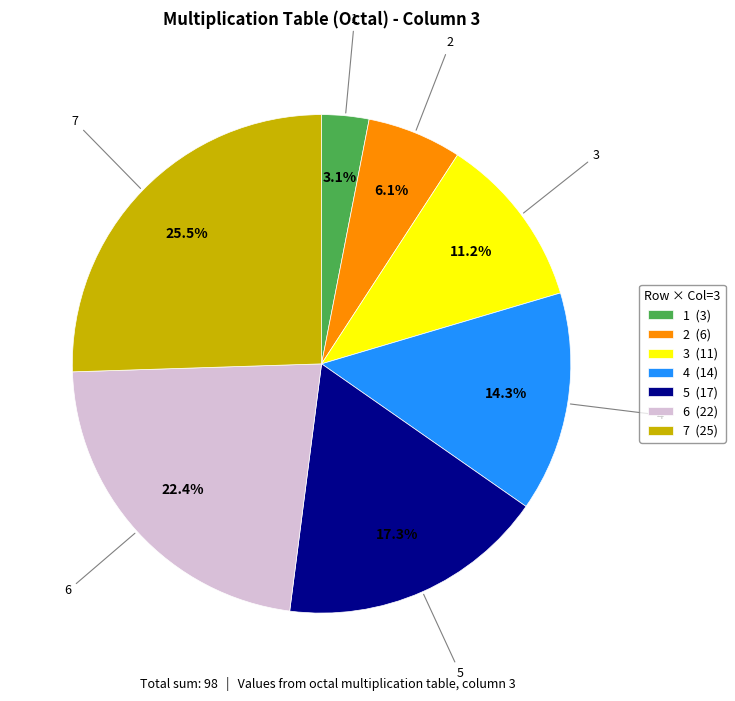

Does any single category account for the majority?

No